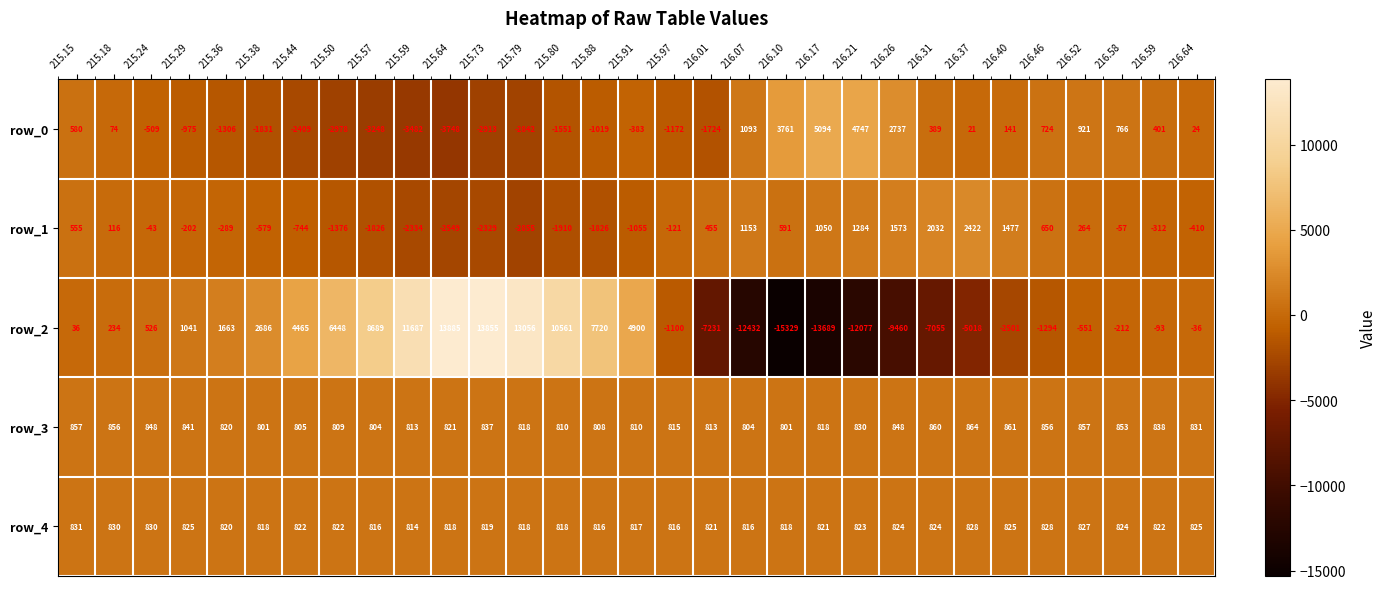

Which category has the lowest value in the row_4 series?

215.59